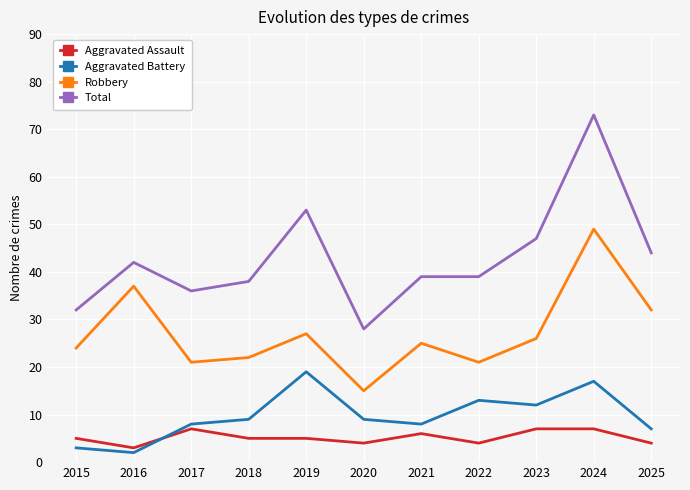

Reading left to right, transcribe all the data shown in this chart.

Aggravated Assault: 2015=5	2016=3	2017=7	2018=5	2019=5	2020=4	2021=6	2022=4	2023=7	2024=7	2025=4
Aggravated Battery: 2015=3	2016=2	2017=8	2018=9	2019=19	2020=9	2021=8	2022=13	2023=12	2024=17	2025=7
Robbery: 2015=24	2016=37	2017=21	2018=22	2019=27	2020=15	2021=25	2022=21	2023=26	2024=49	2025=32
Total: 2015=32	2016=42	2017=36	2018=38	2019=53	2020=28	2021=39	2022=39	2023=47	2024=73	2025=44